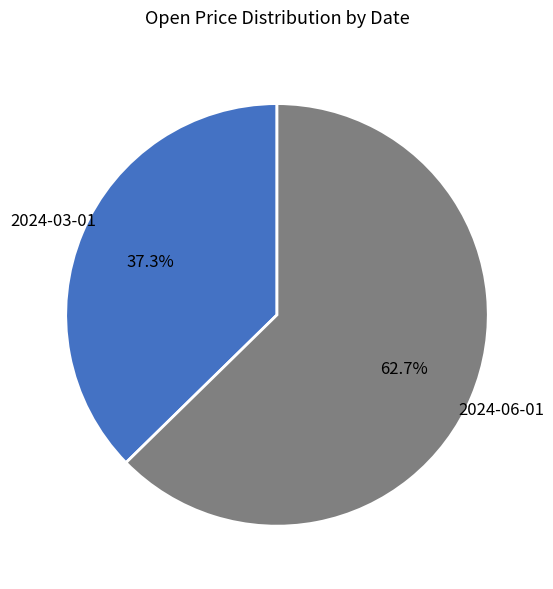

To the nearest percent, what is the difference between the largest and smallest slice percentages?

25%